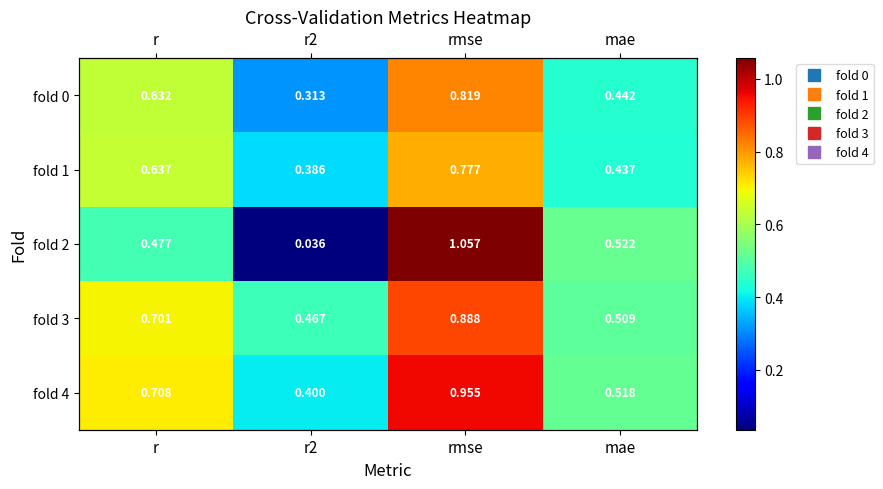

Which series has the largest range (max minus min)?

fold 2